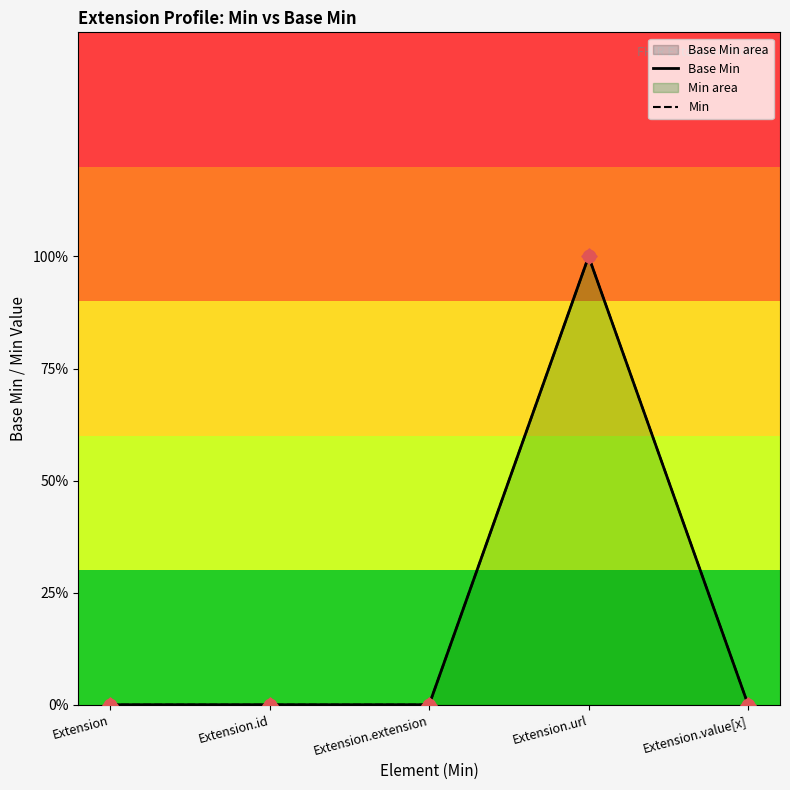

What is the change in value from Extension.url to Extension.value[x]?

-1